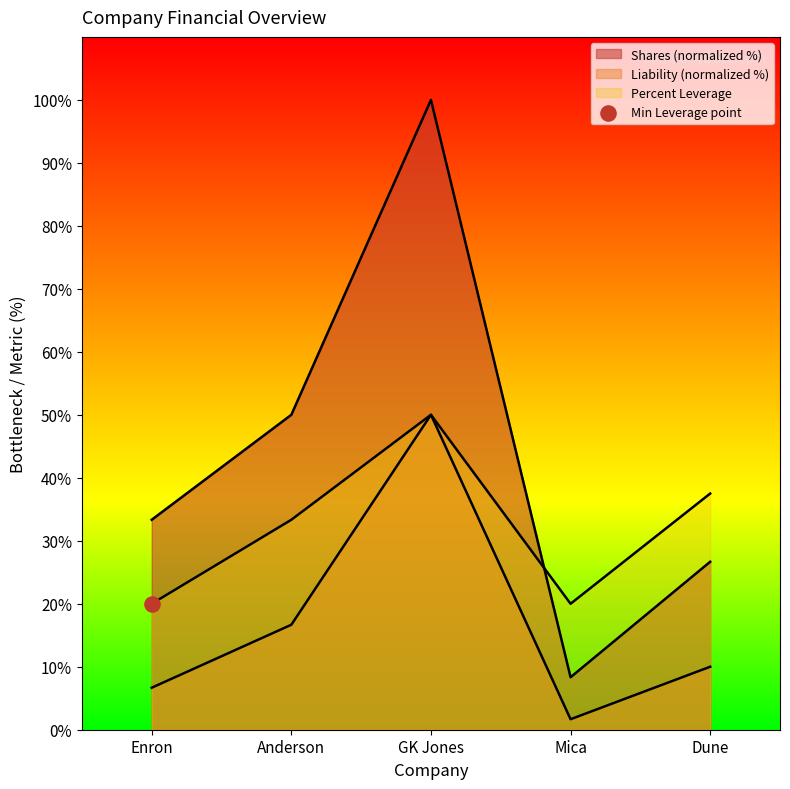

At how many categories does at least one series exceed 31?

4